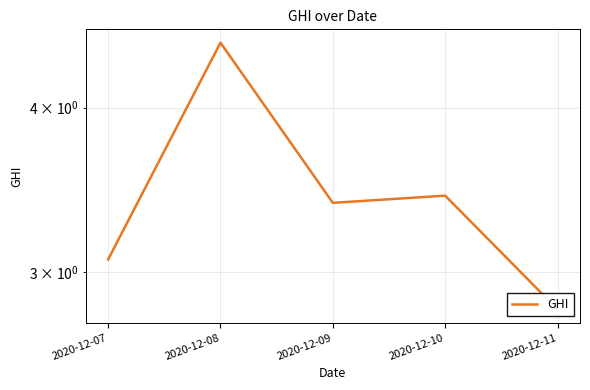

Reading left to right, transcribe all the data shown in this chart.

2020-12-07=3.1	2020-12-08=4.5	2020-12-09=3.4	2020-12-10=3.4	2020-12-11=2.8